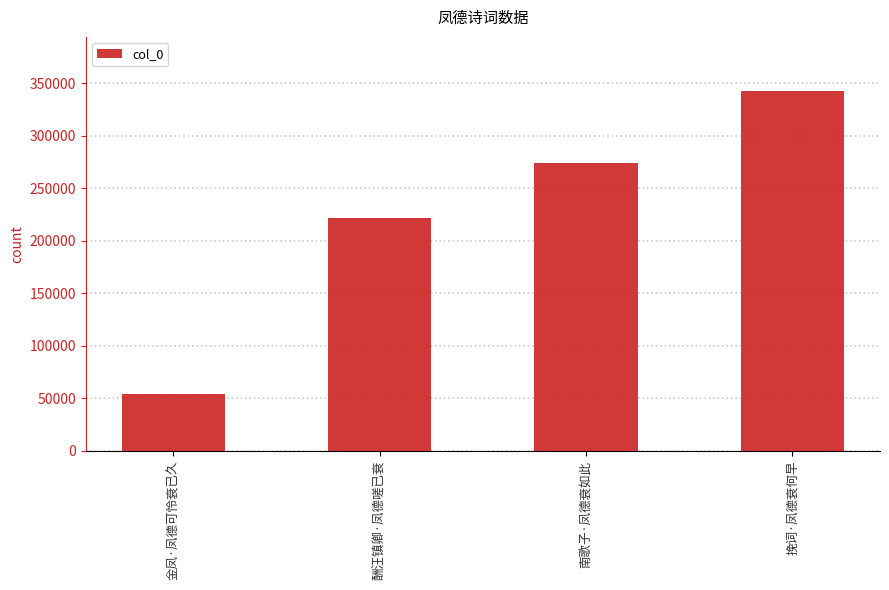

What is the difference between the second highest and second lowest values?

52638